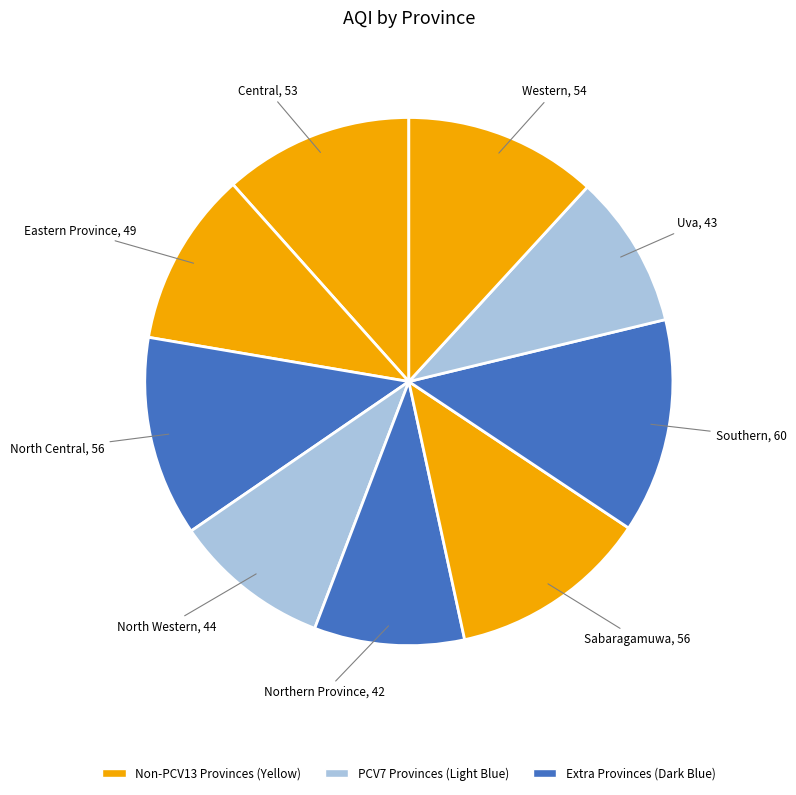

Does any single category account for the majority?

No